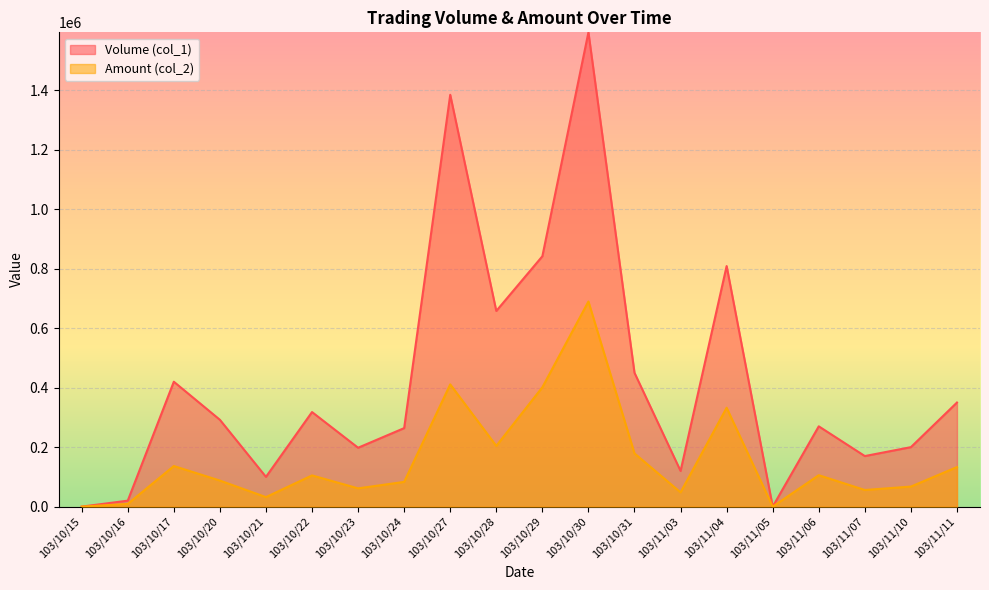

True or false: Amount (col_2) and Volume (col_1) cross at least once.

False